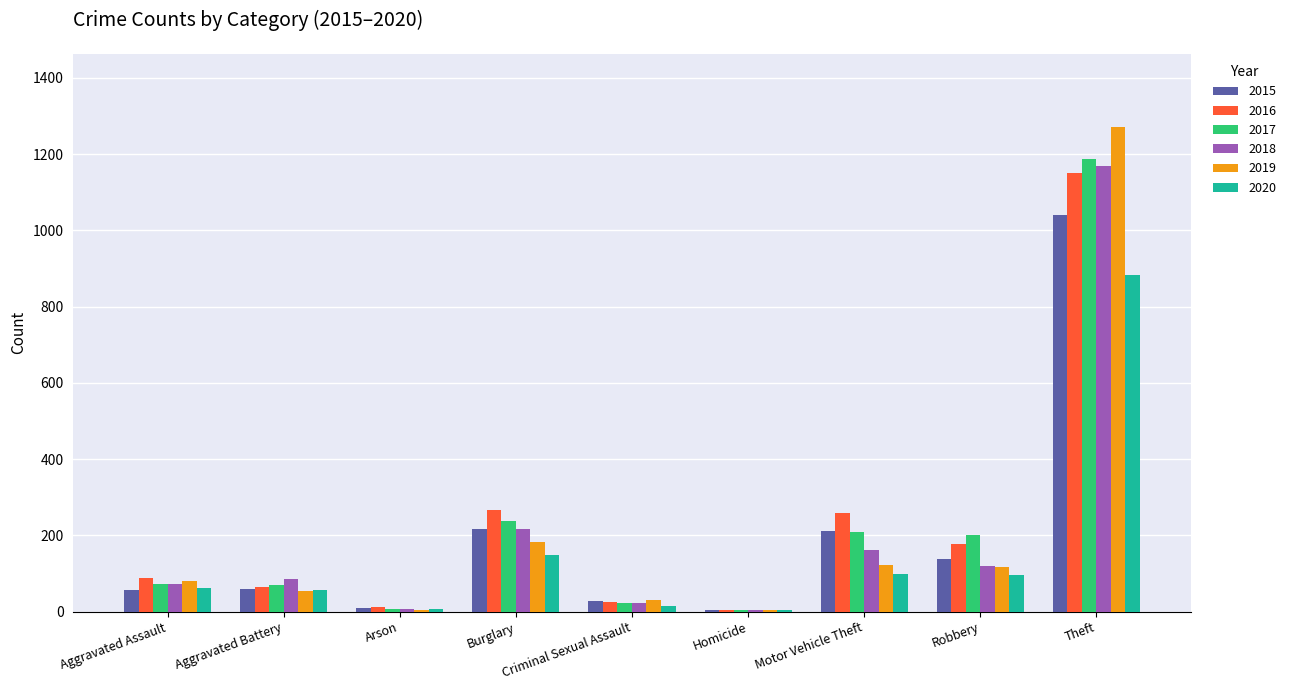

How many series are shown in this chart?

6